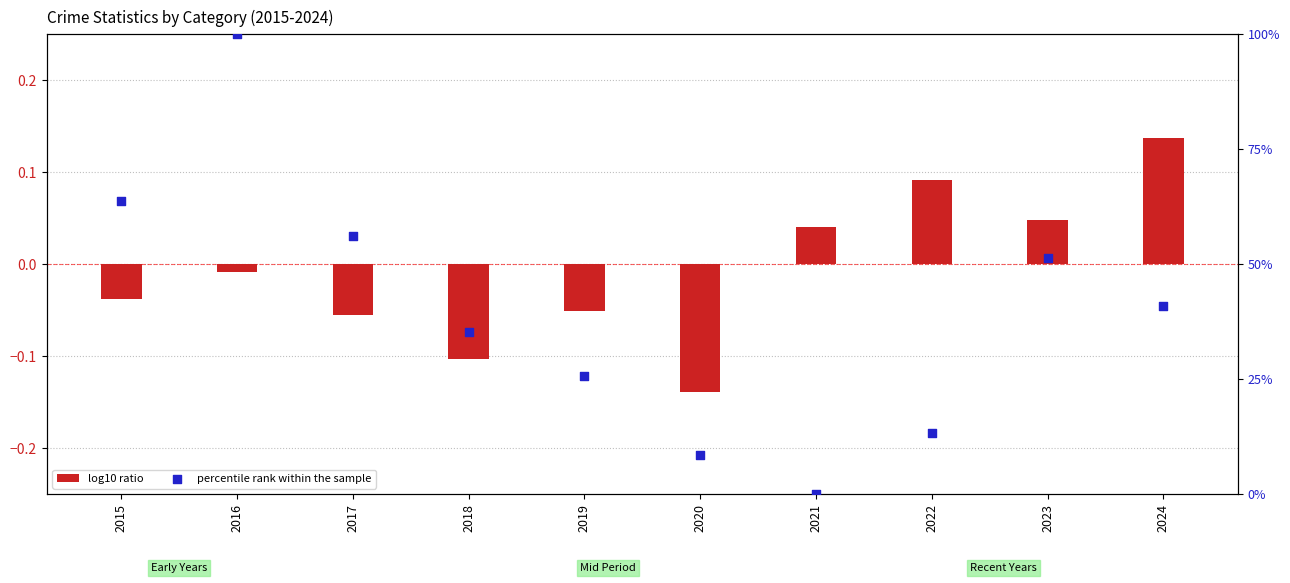

Which series contains the highest Y value?

percentile rank within the sample